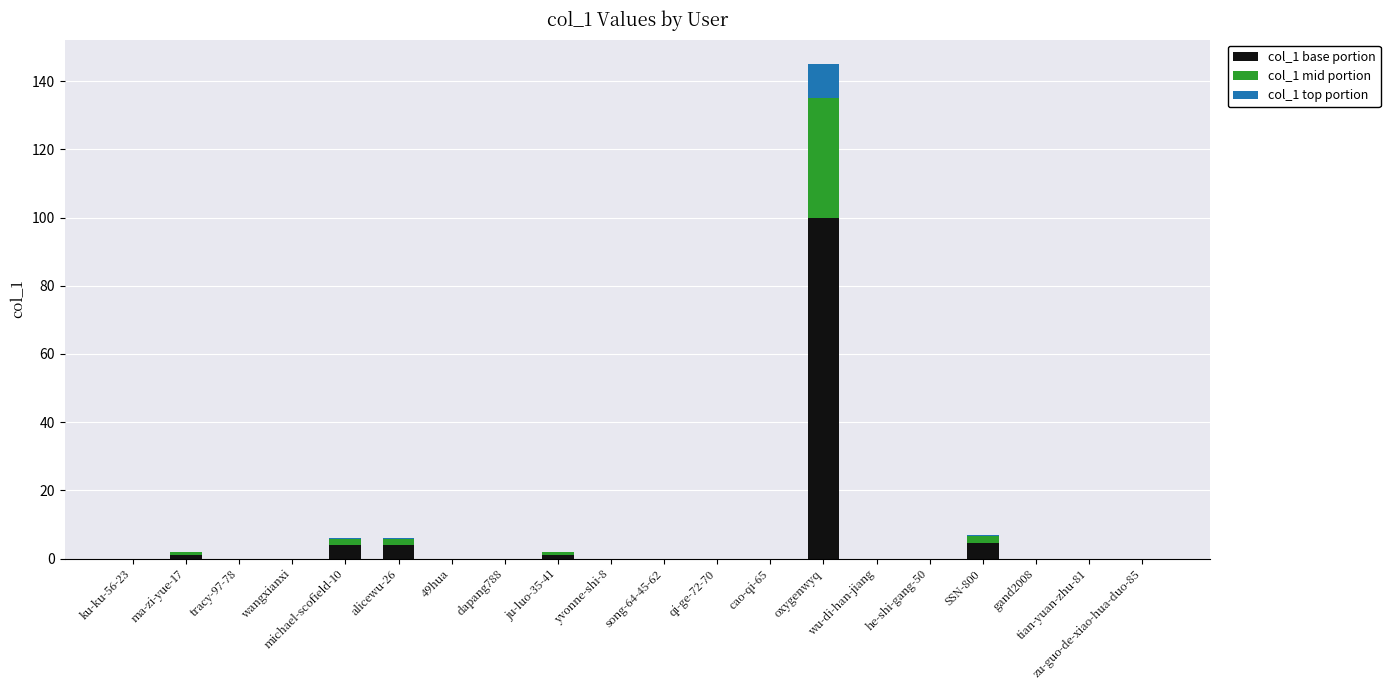

What is the sum of all col_1 base portion values?

114.5